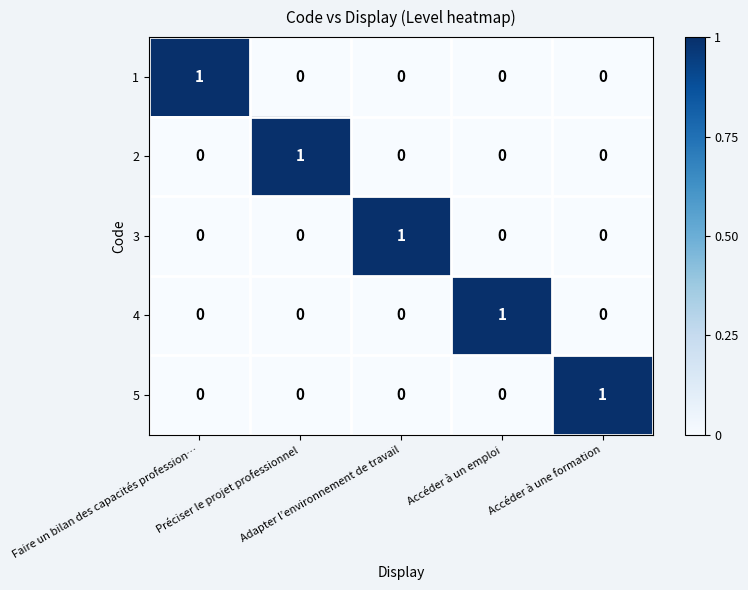

How many 1 values are between 0 and 1?

5